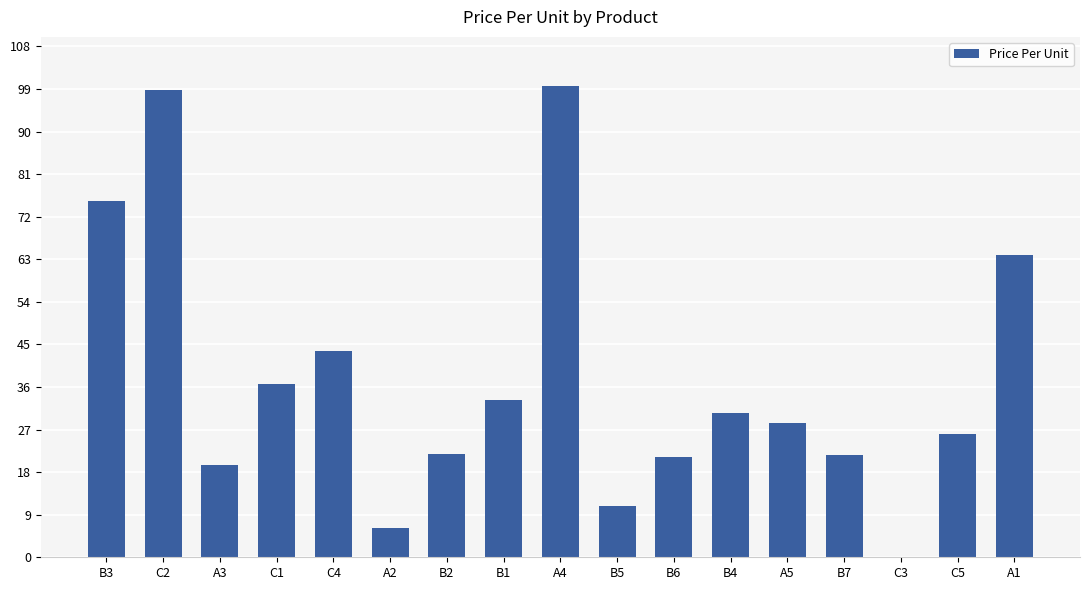

What is the sum of the values at B5 and C1?

47.4